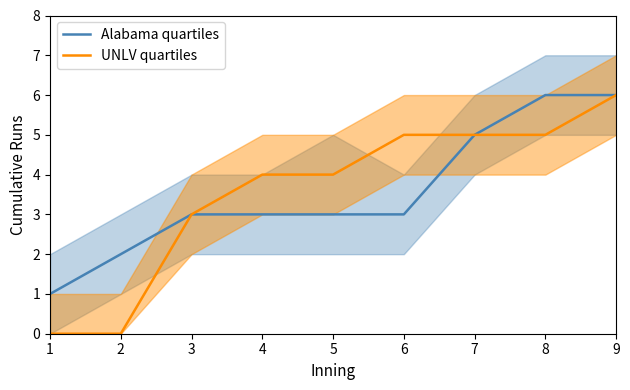

Reading right to left, extract all data points from this chart.

Alabama quartiles: 9=6	8=6	7=5	6=3	5=3	4=3	3=3	2=2	1=1
UNLV quartiles: 9=6	8=5	7=5	6=5	5=4	4=4	3=3	2=0	1=0